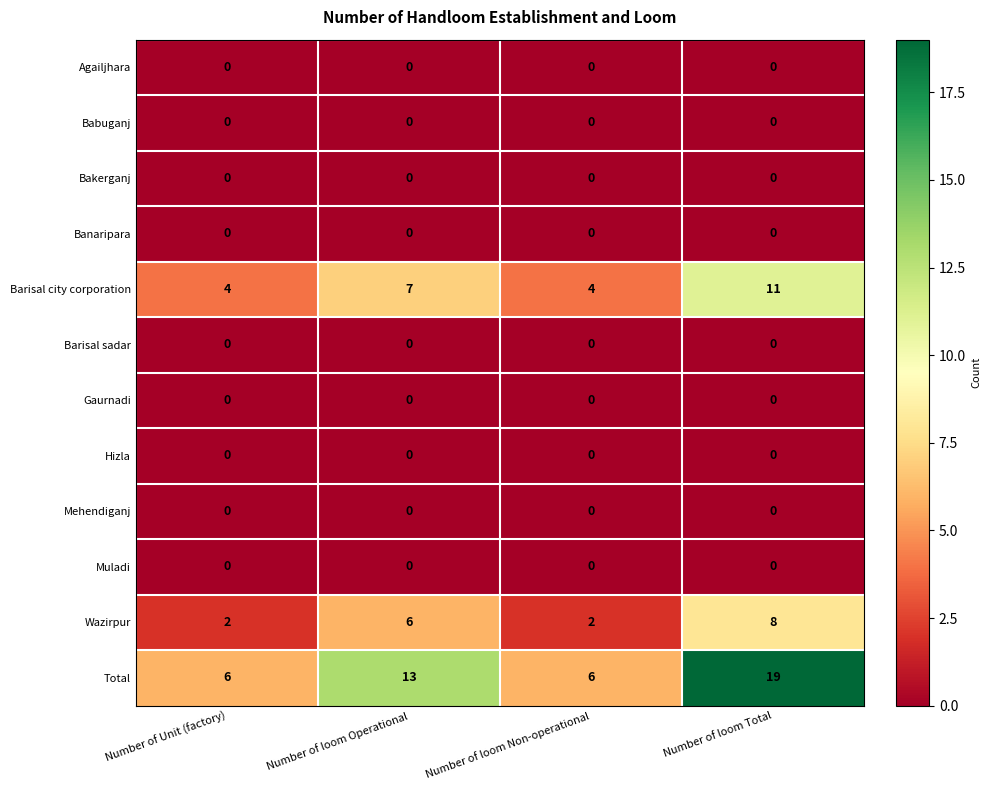

Which series changed the most between Number of Unit (factory) and Number of loom Total?

Total